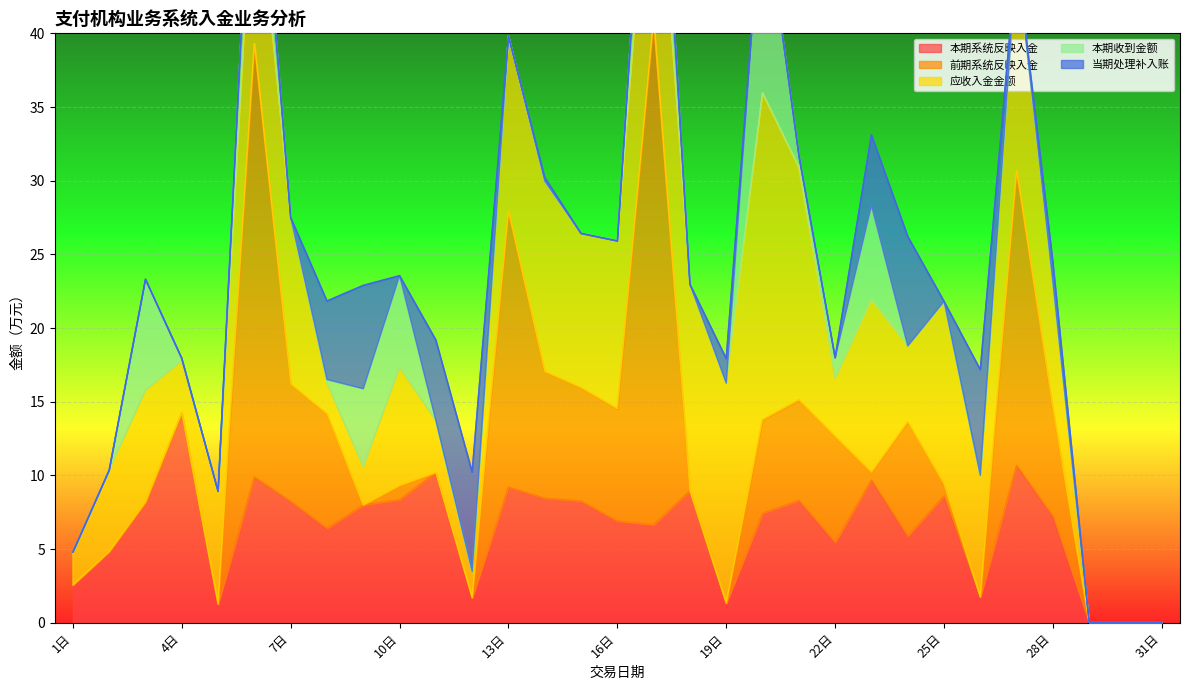

What is the sum of all 本期系统反映入金 values?

198.5